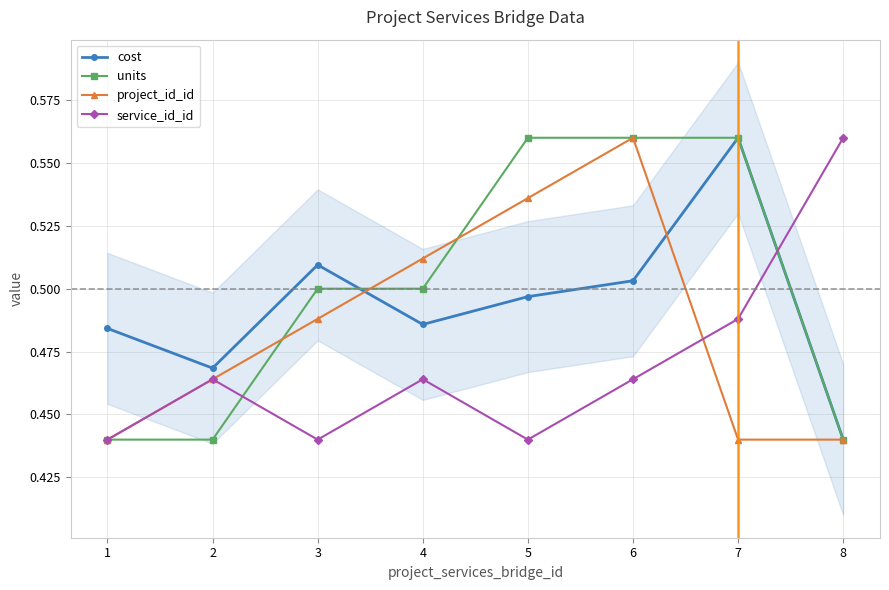

Is it true that units equals 0.6 at 7?

True